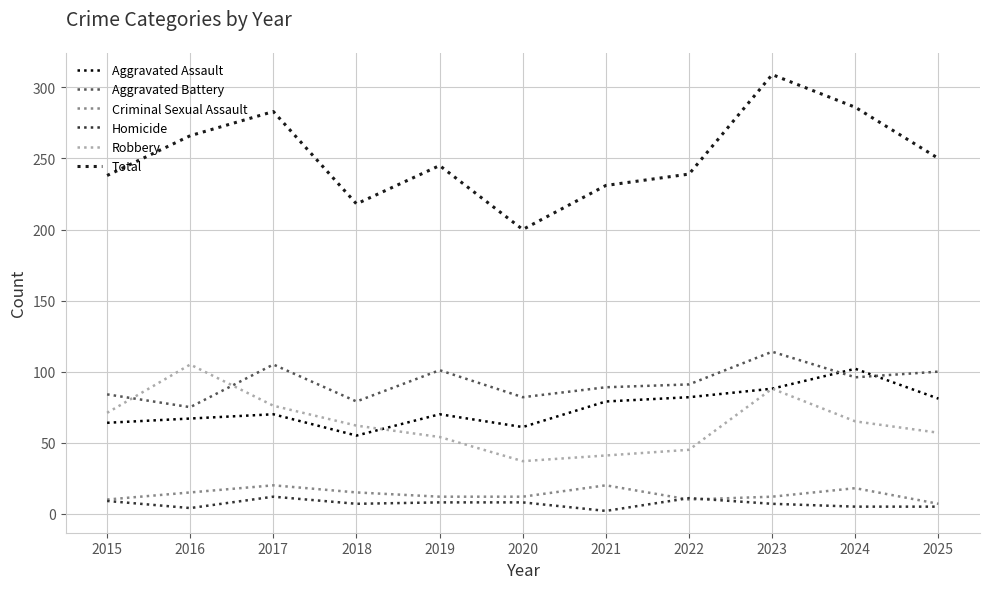

True or false: Aggravated Battery and Homicide intersect in this chart.

False